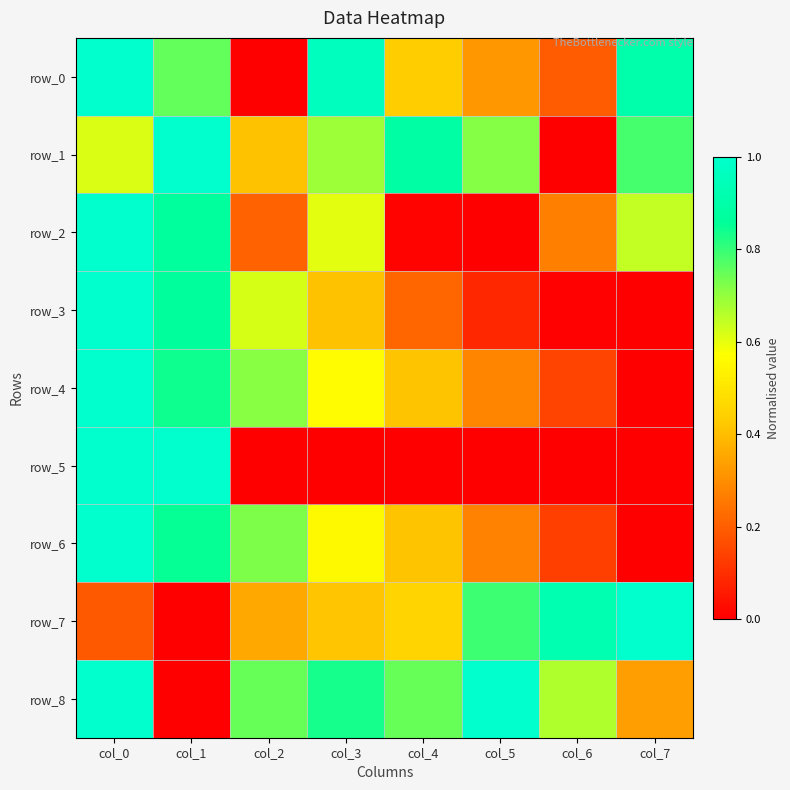

Is the value of row_3 at col_0 greater than the value of row_8 at col_7?

Yes